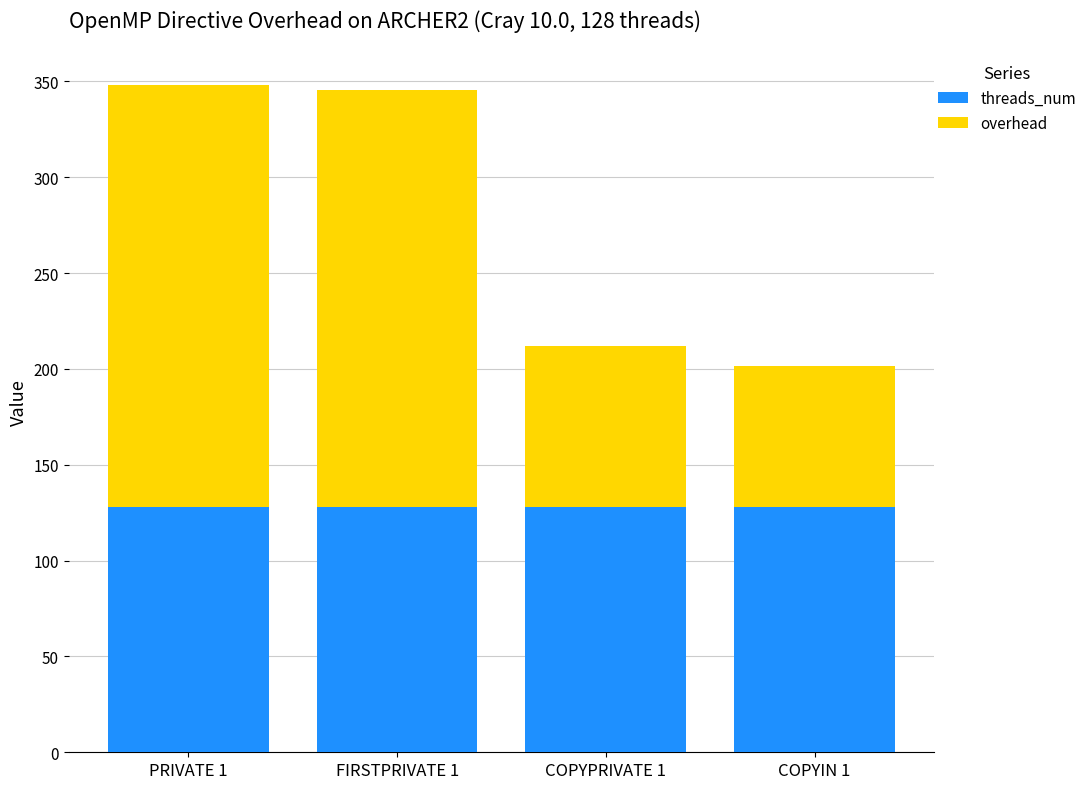

What is the total value across all series at FIRSTPRIVATE 1?

345.6